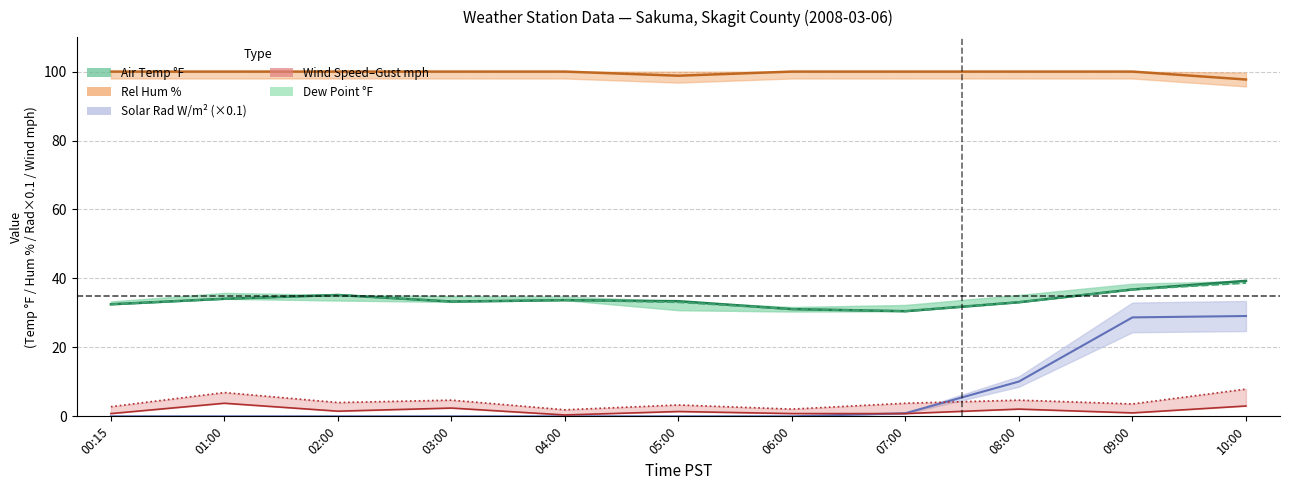

Rank the series at 06:00 from highest to lowest value.

Rel Hum %, Air Temp °F, Dew Point °F, Wind Gust mph, Wind Speed mph, Solar Rad W/m2